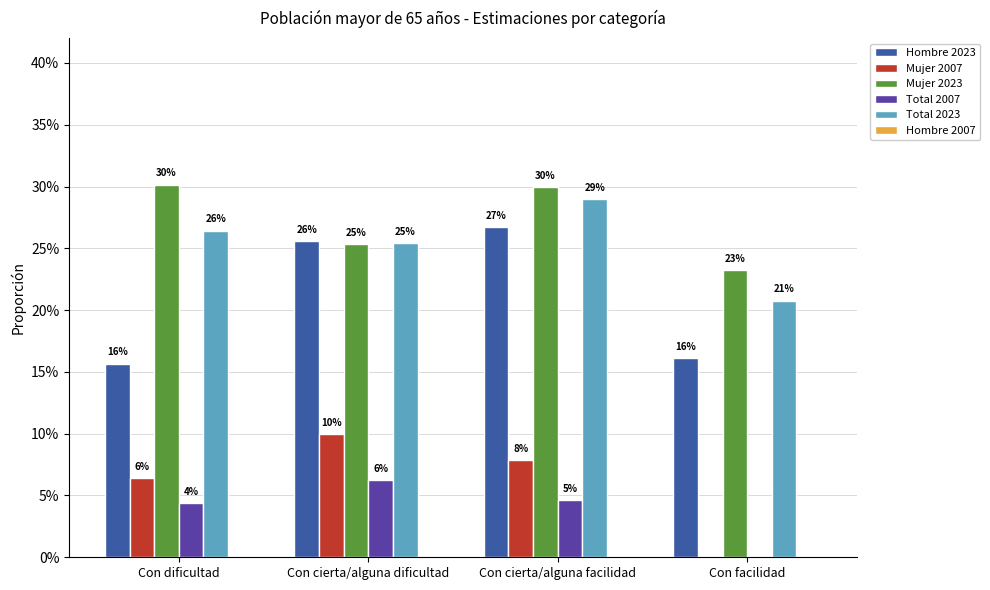

Are the bars horizontal?

No